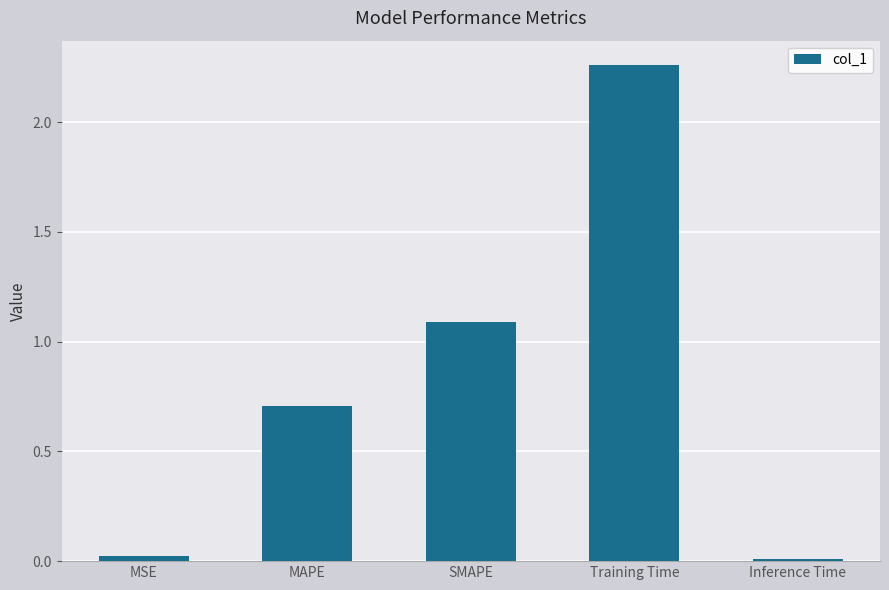

What is the label of the 4th bar from the right?

MAPE